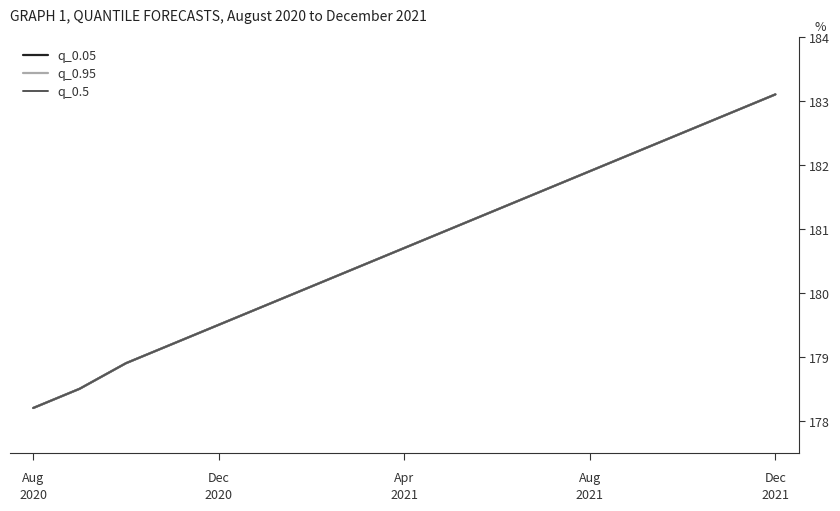

Does the chart display data point markers on the line(s)?

No